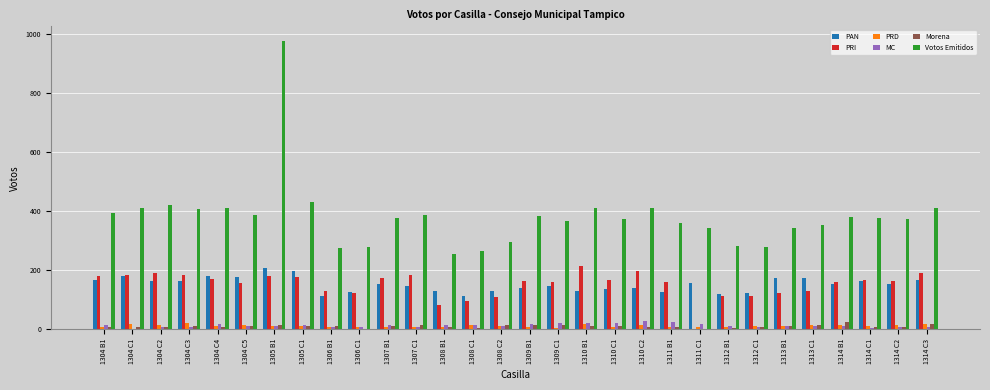

What is the sum of all PRI values?

4539